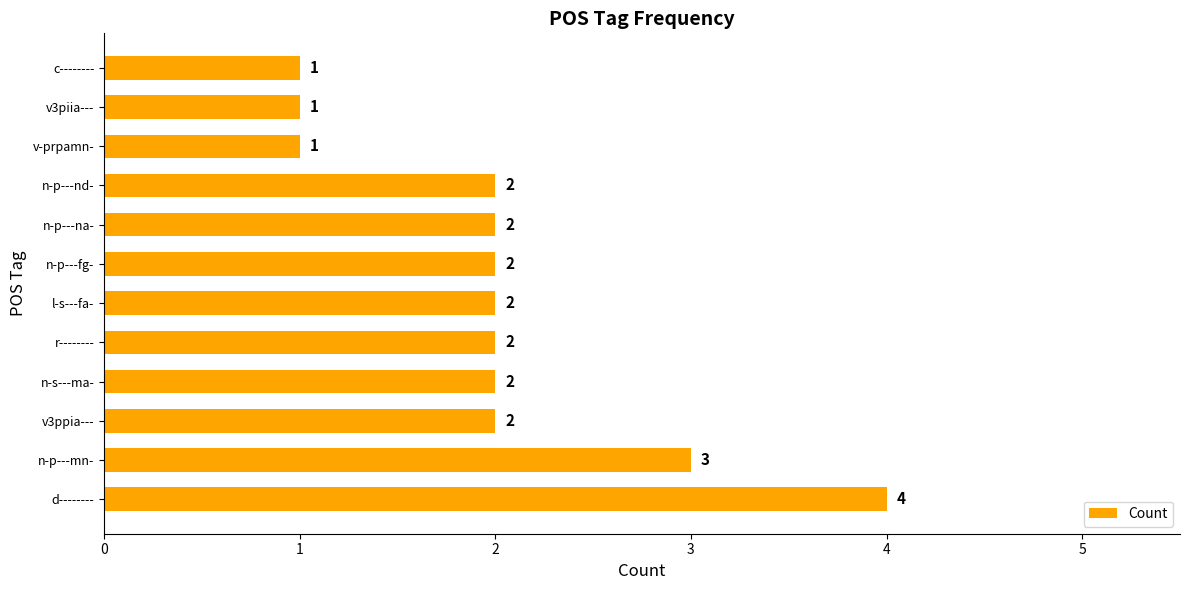

Which has a higher value, n-p---mn- or c--------?

n-p---mn-